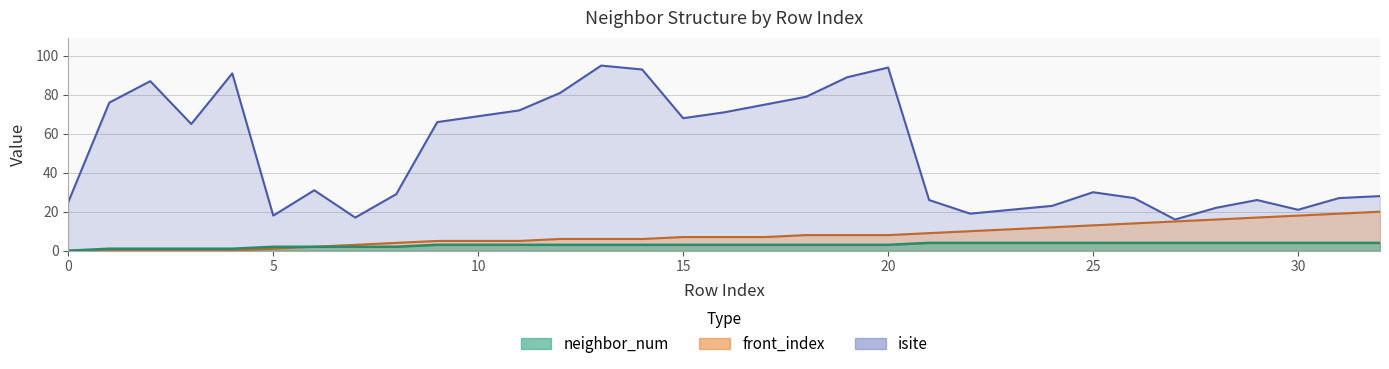

The neighbor_num series shows 3 at 6. True or false?

False